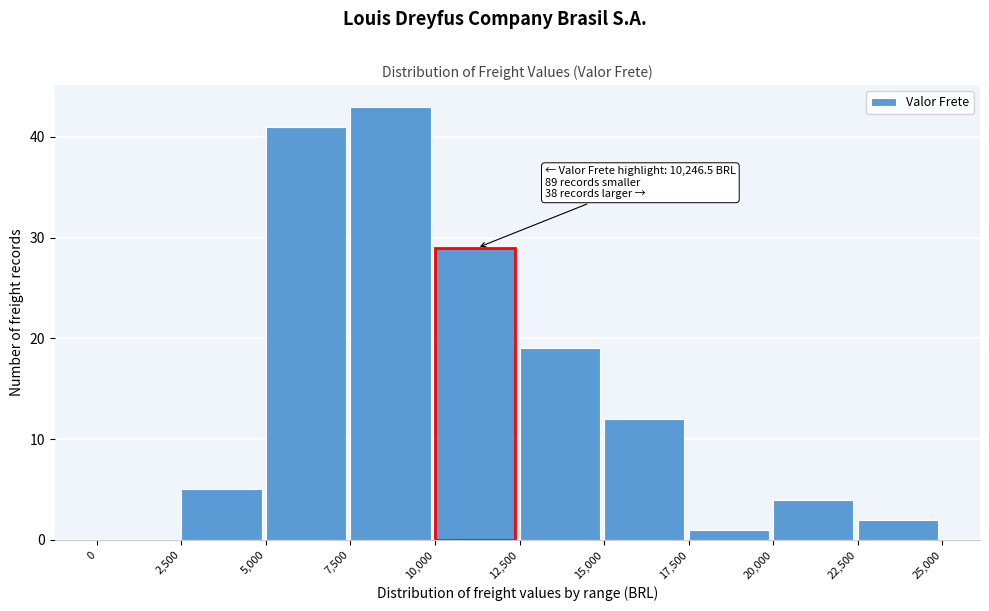

Which range on the x-axis has the tallest bar?

7,500 to 10,000